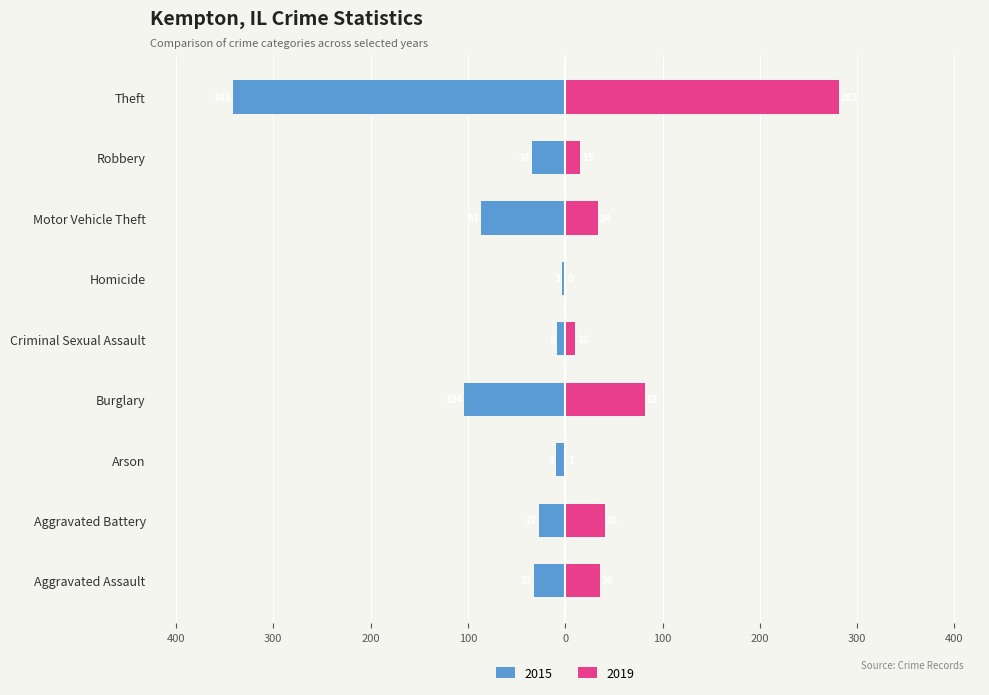

How many values in the 2015 series are below -32?

4